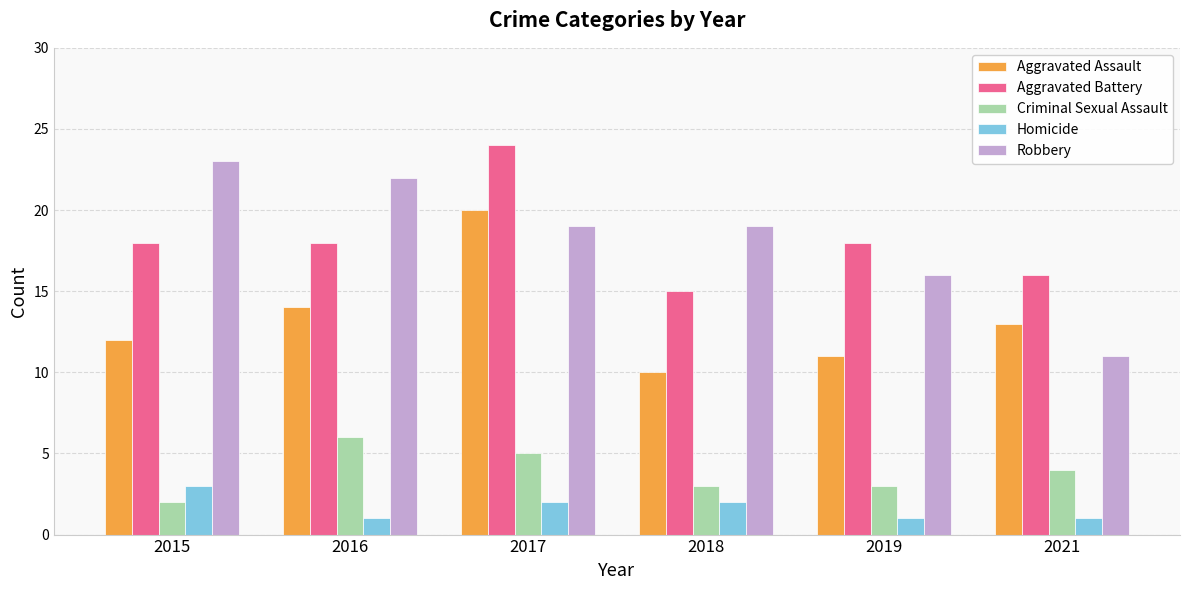

At which label is Robbery closest to 17?

2019